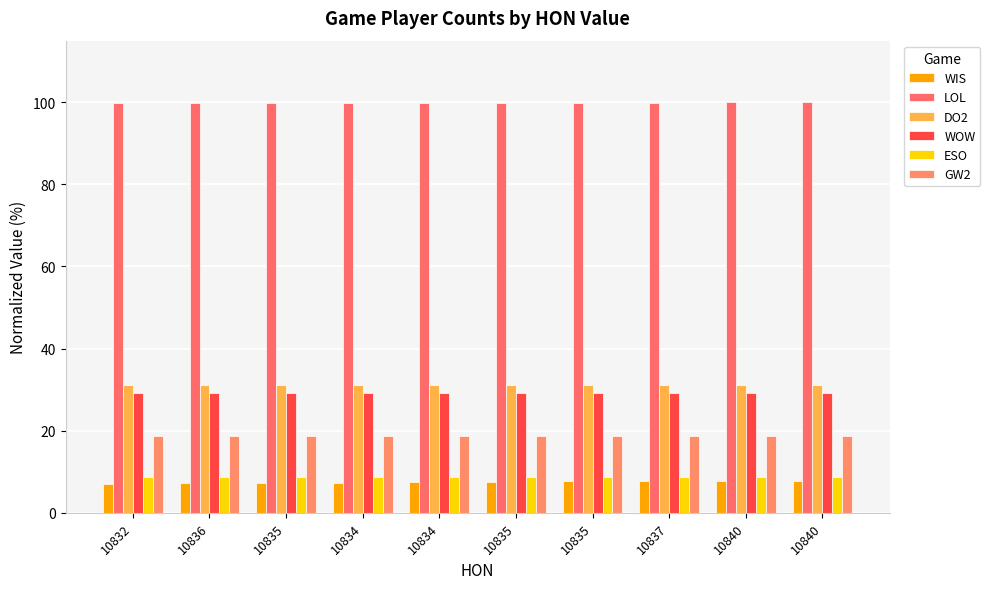

Does the chart contain any negative values?

No